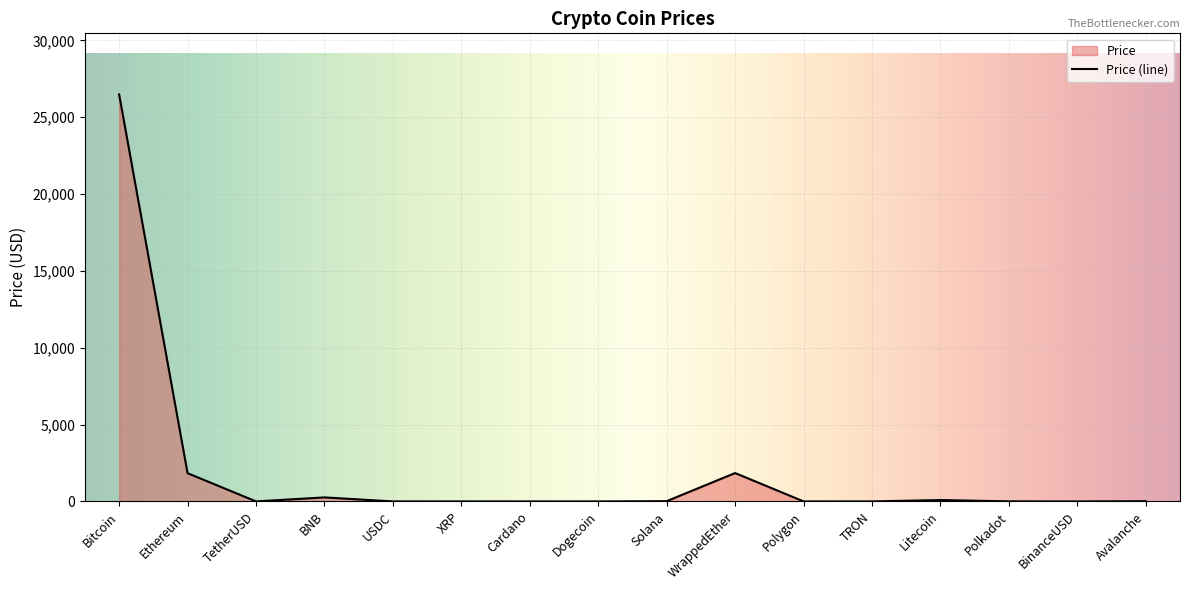

What position from the right is BNB?

13